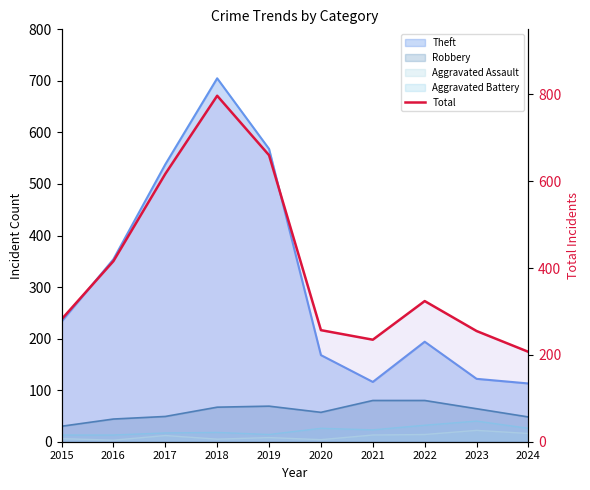

How many points are lower than both their immediate neighbors (excluding endpoints)?

1